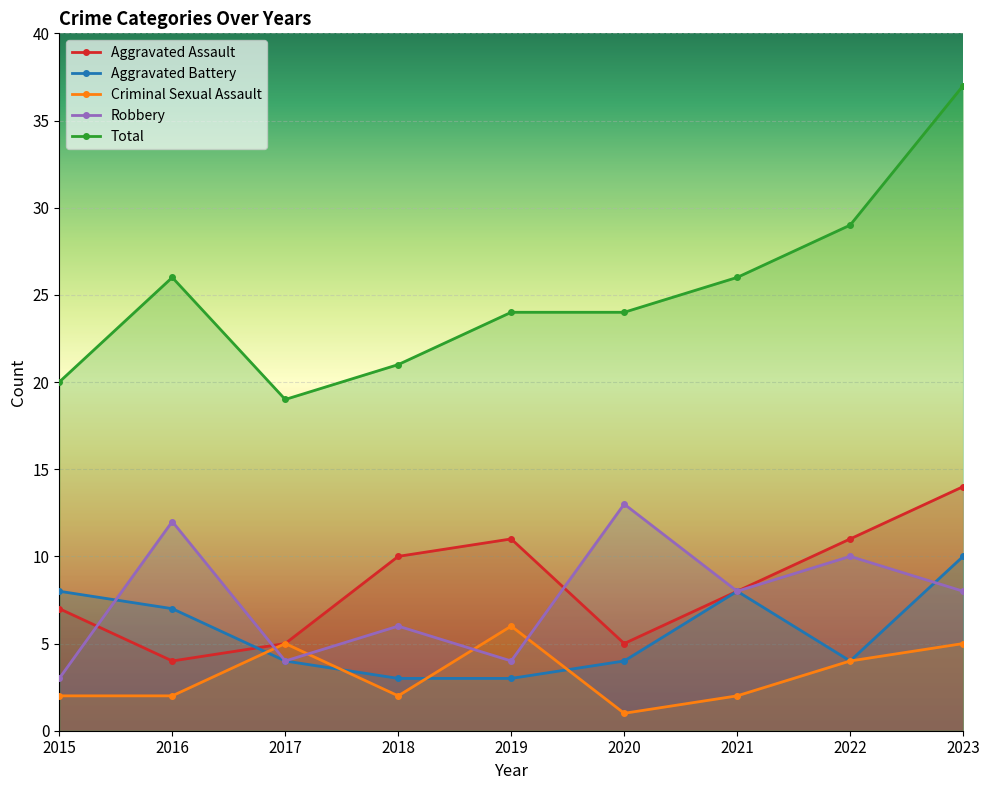

At which category does Criminal Sexual Assault reach its first local peak?

2017